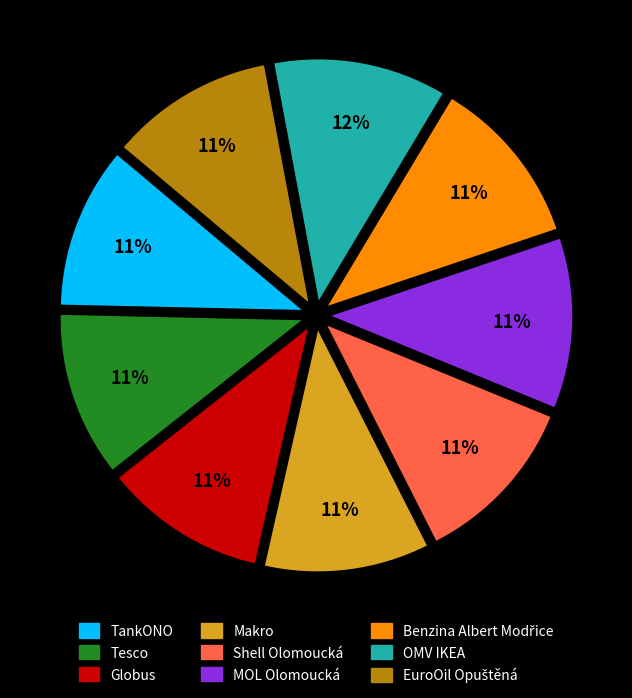

Approximately how many times larger is the value at OMV IKEA compared to TankONO?

1.1